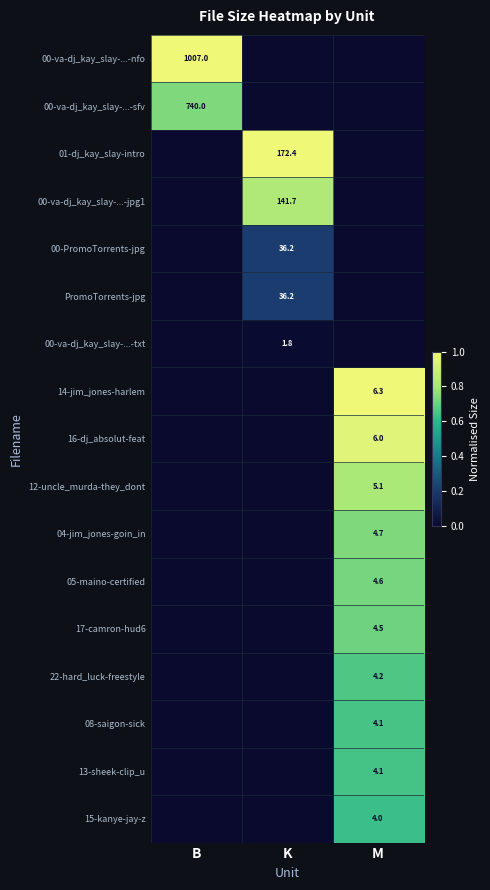

True or false: 22-hard_luck-freestyle has a value of 7.3 at M.

False